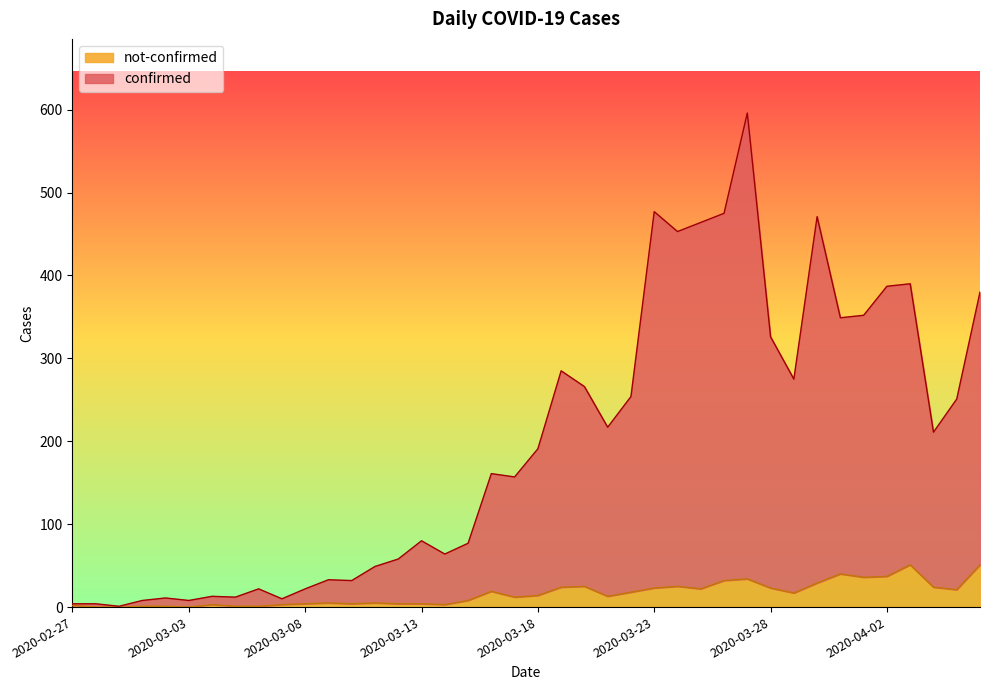

List the labels in order of confirmed value, largest first.

2020-03-27, 2020-03-23, 2020-03-26, 2020-03-30, 2020-03-25, 2020-03-24, 2020-04-03, 2020-04-02, 2020-04-06, 2020-04-01, 2020-03-31, 2020-03-28, 2020-03-19, 2020-03-29, 2020-03-20, 2020-03-22, 2020-04-05, 2020-03-21, 2020-04-04, 2020-03-18, 2020-03-16, 2020-03-17, 2020-03-13, 2020-03-15, 2020-03-14, 2020-03-12, 2020-03-11, 2020-03-09, 2020-03-10, 2020-03-06, 2020-03-08, 2020-03-04, 2020-03-05, 2020-03-02, 2020-03-07, 2020-03-01, 2020-03-03, 2020-02-27, 2020-02-28, 2020-02-29